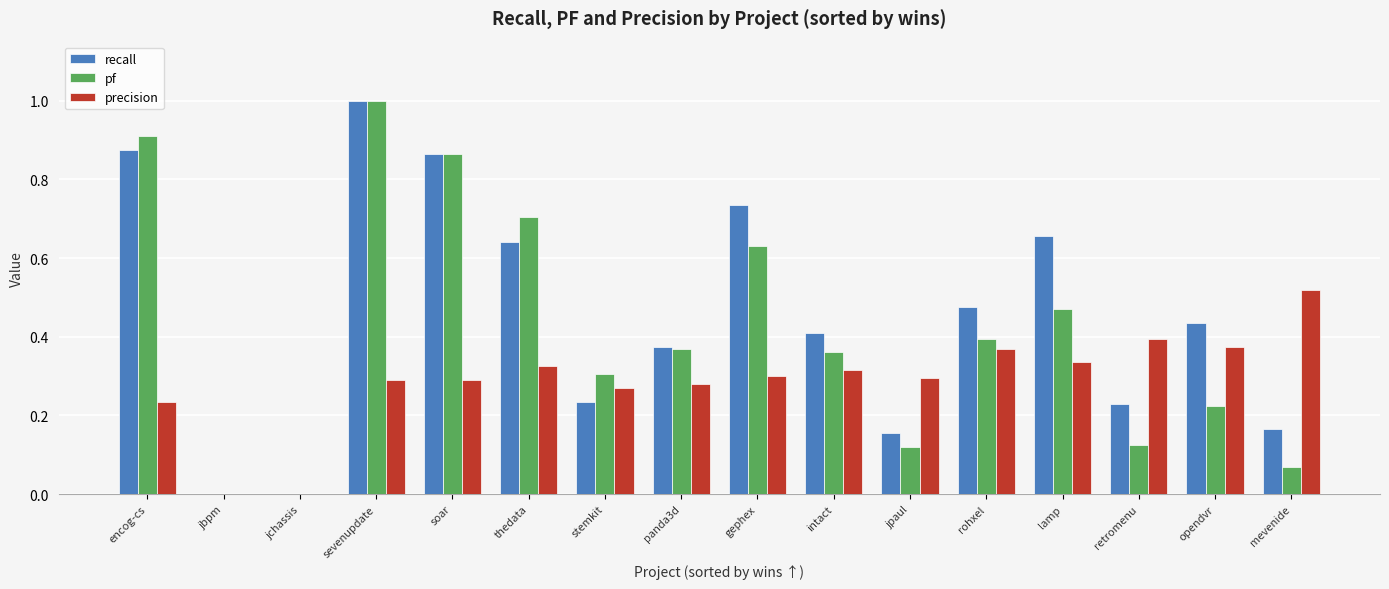

Which label corresponds to the largest value in the chart?

sevenupdate